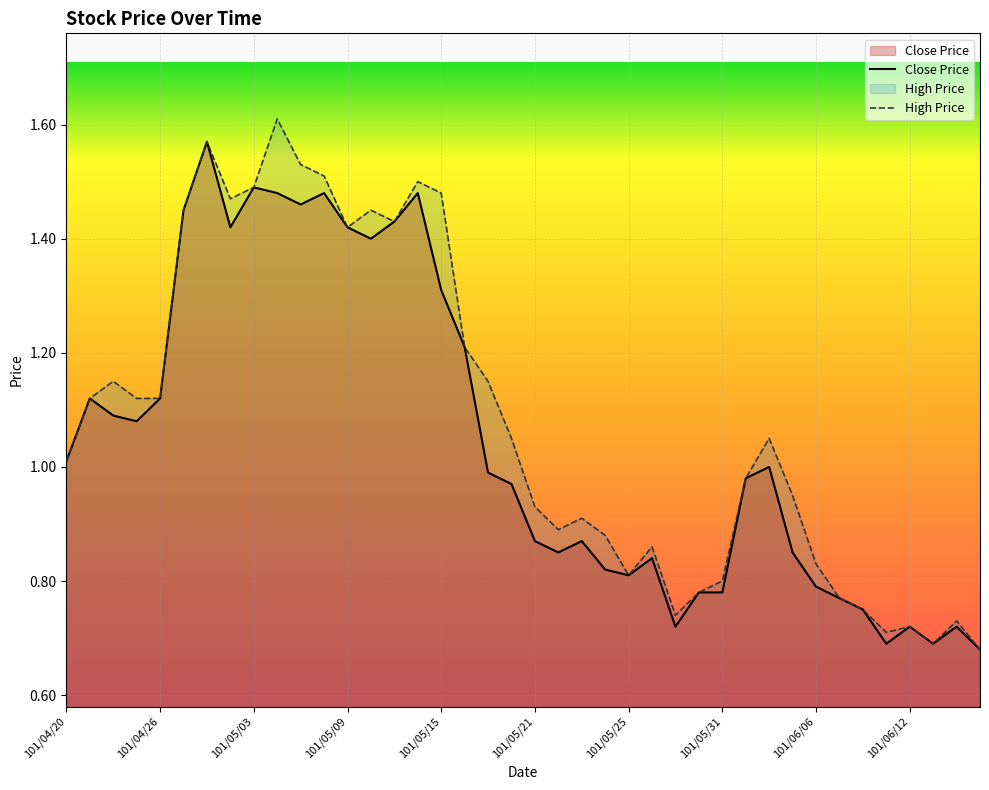

At which category is the sum across all series the highest?

101/04/30